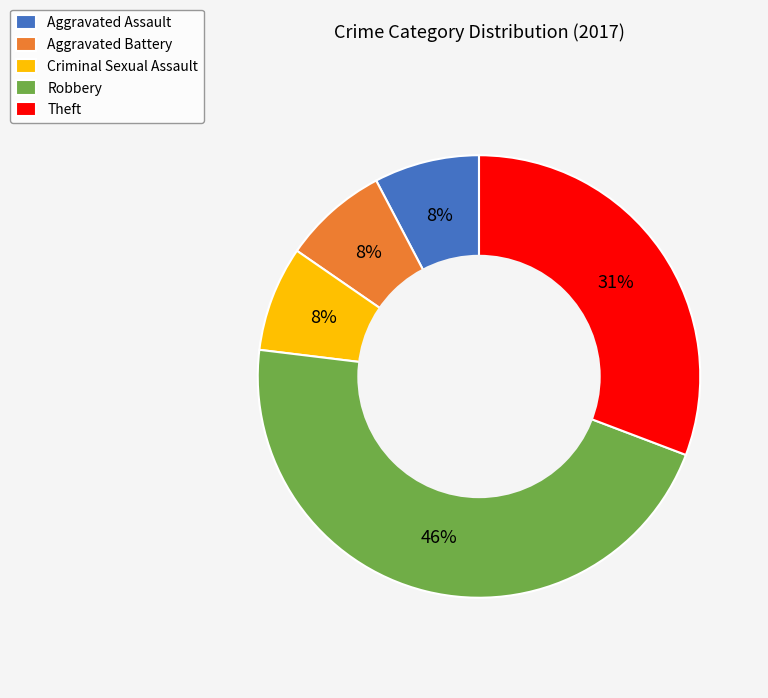

Is there any slice that represents more than half of the pie?

No